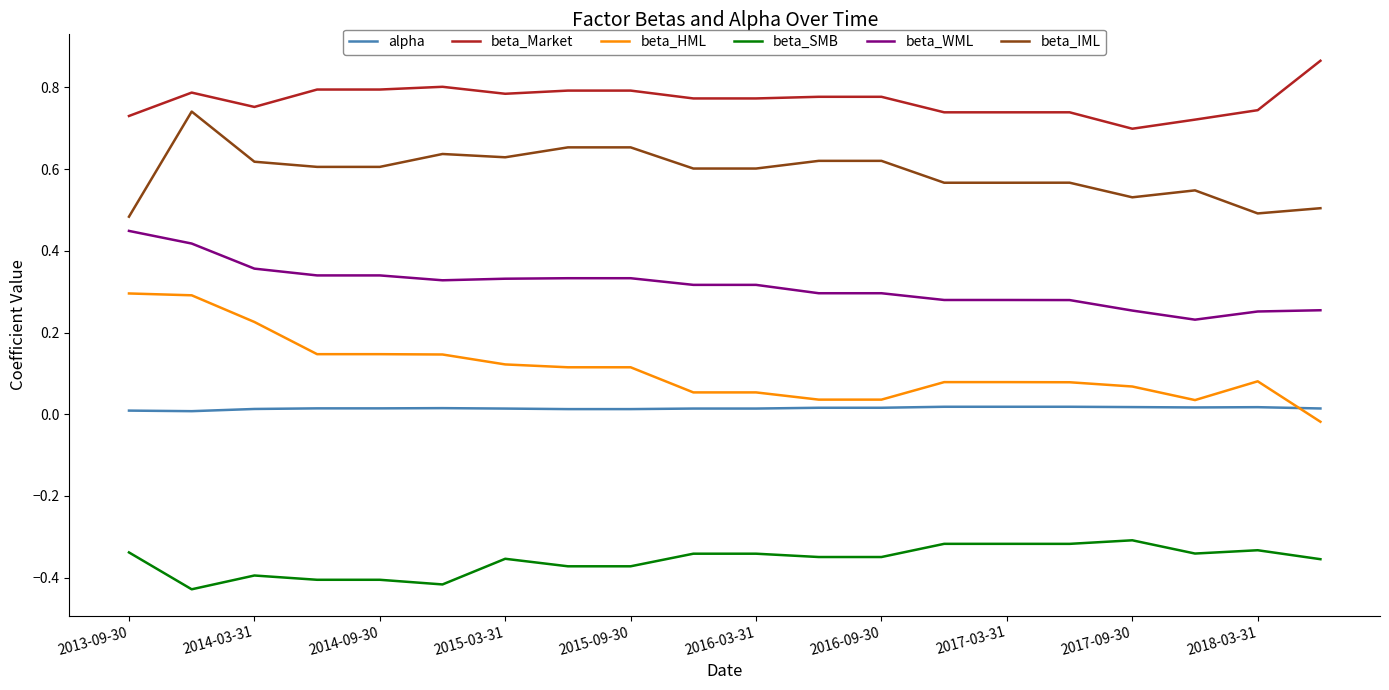

True or false: beta_HML and alpha cross at least once.

True